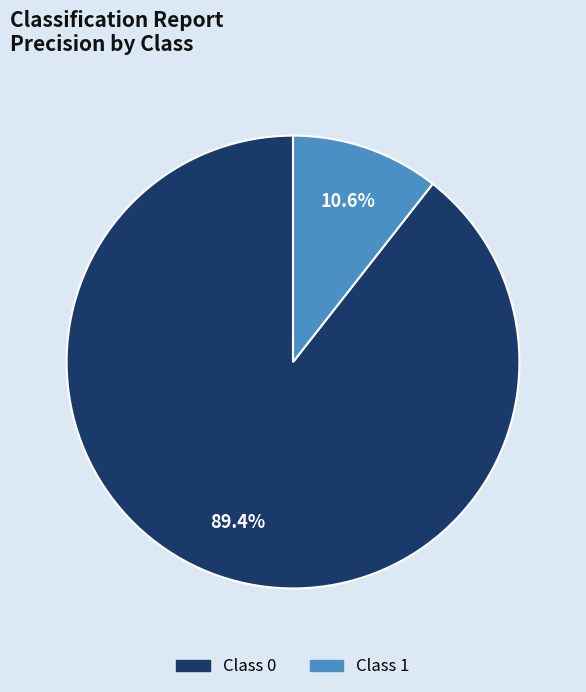

Is there a majority slice in this chart?

Yes